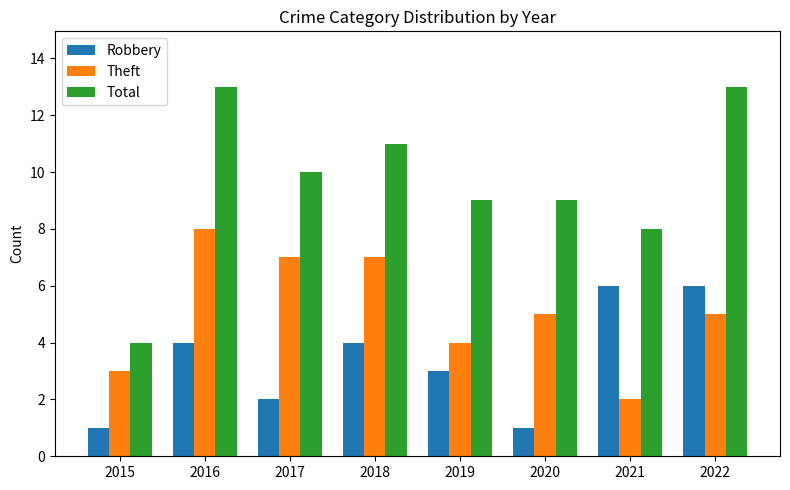

Count the Total values in the range 9 to 13.

6